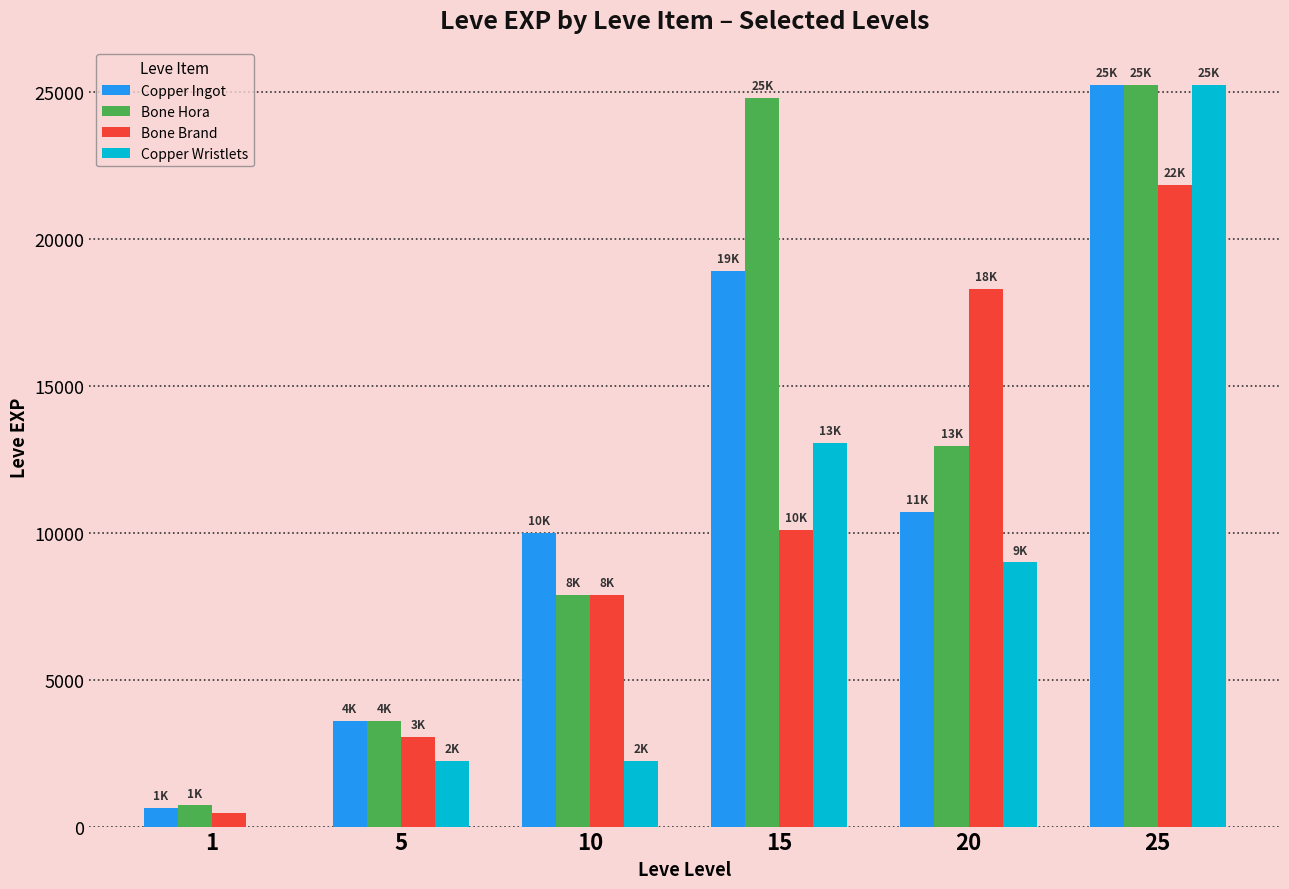

How many groups of bars are there?

6